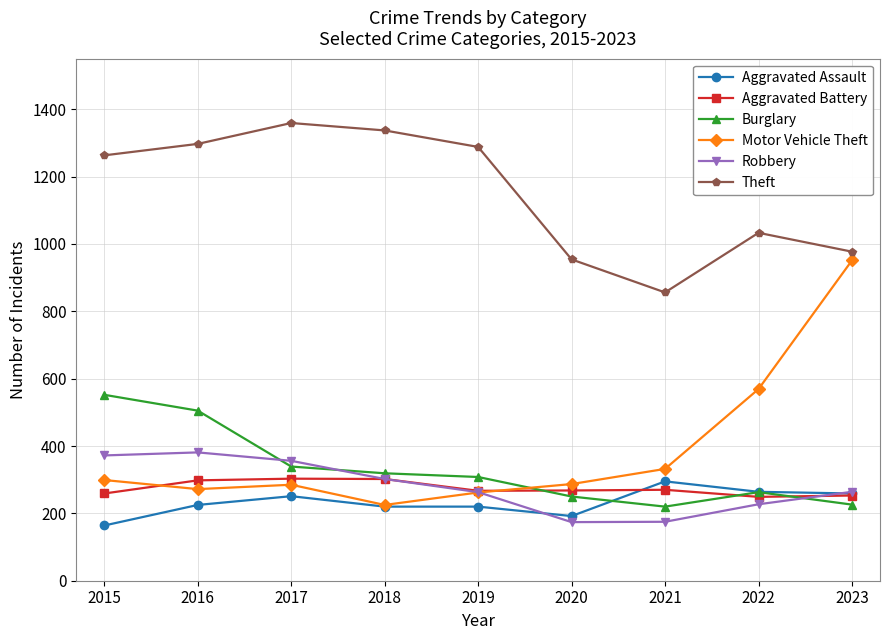

What is the difference between the highest and lowest values at 2019?

1068